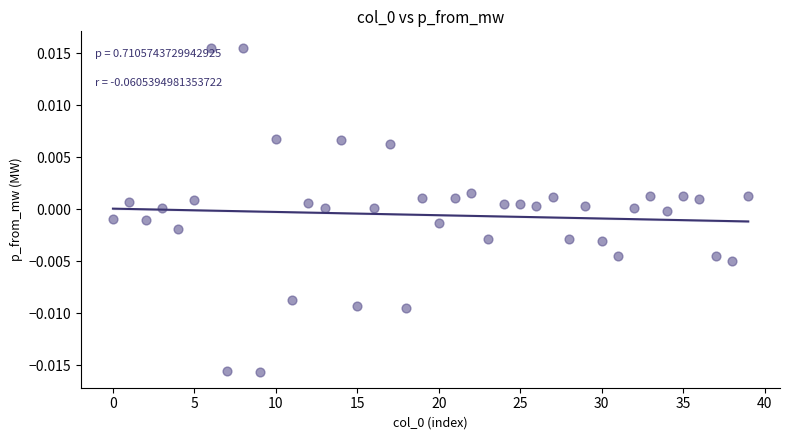

Count the number of points in this scatter plot.

40